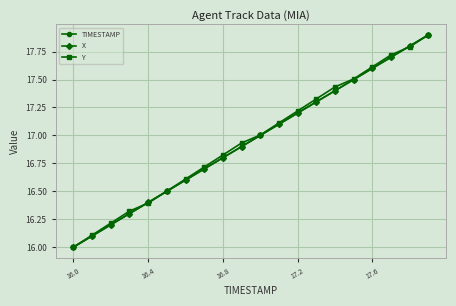

True or false: X has more than 1 interior local peaks.

False